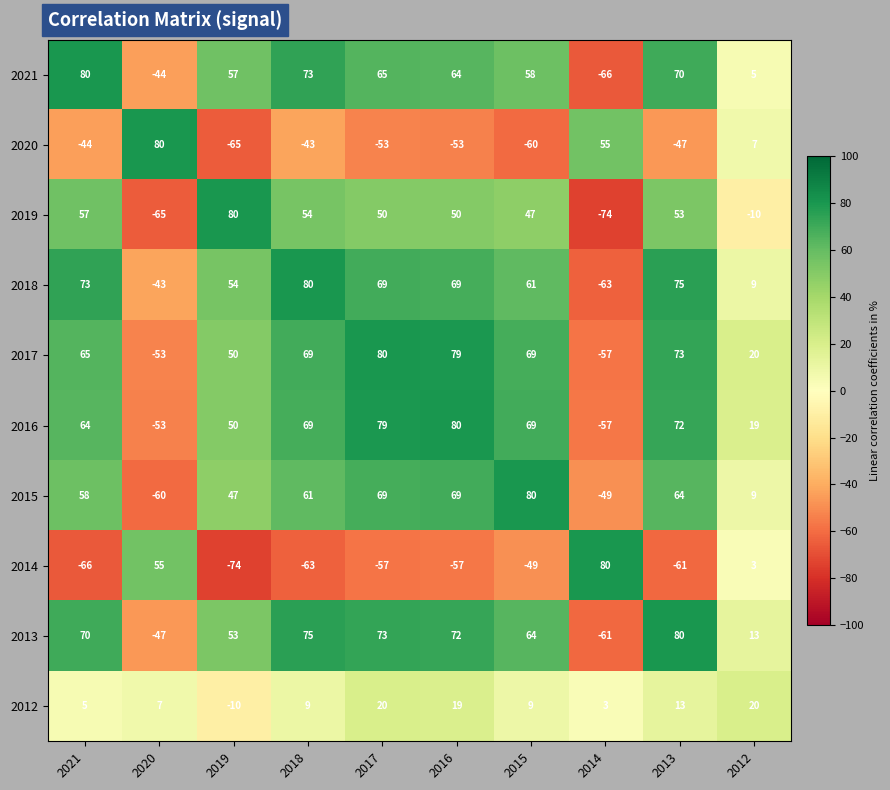

What is the maximum value shown in the chart?

80